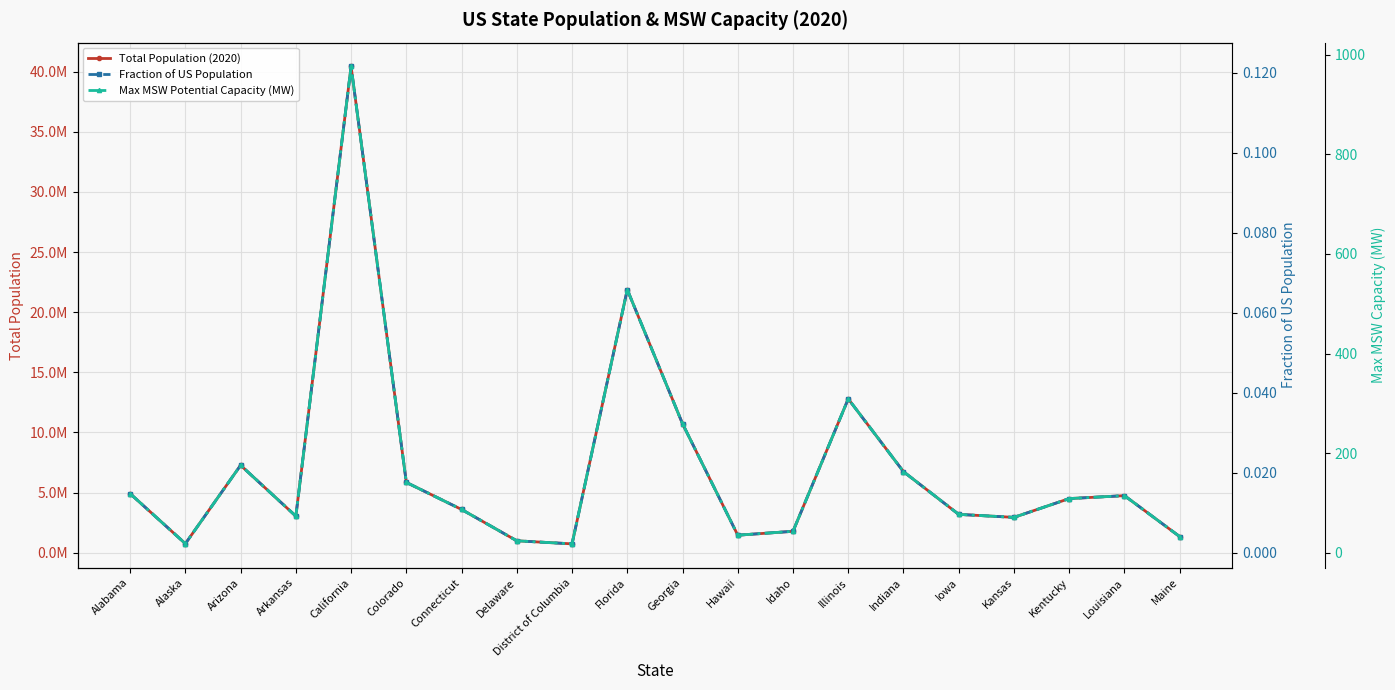

What is the difference between the highest and lowest values at Alaska?

751328.0